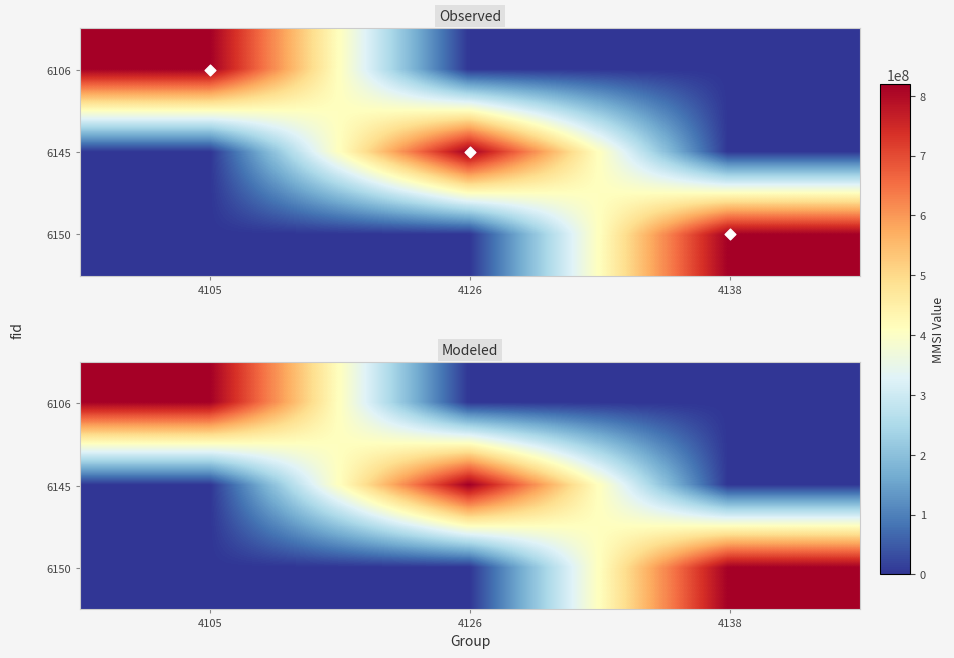

What is the spread (max minus min) of values at 4105?

818819362